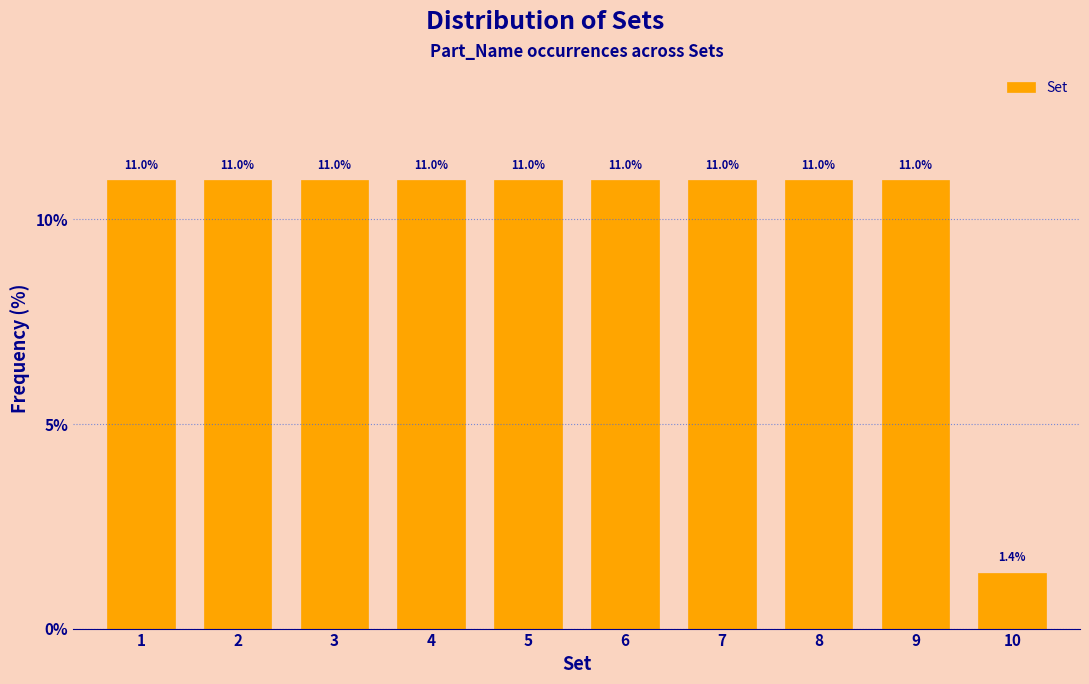

Reading left to right, what are all the values shown in this chart?

11.0	11.0	11.0	11.0	11.0	11.0	11.0	11.0	11.0	1.4